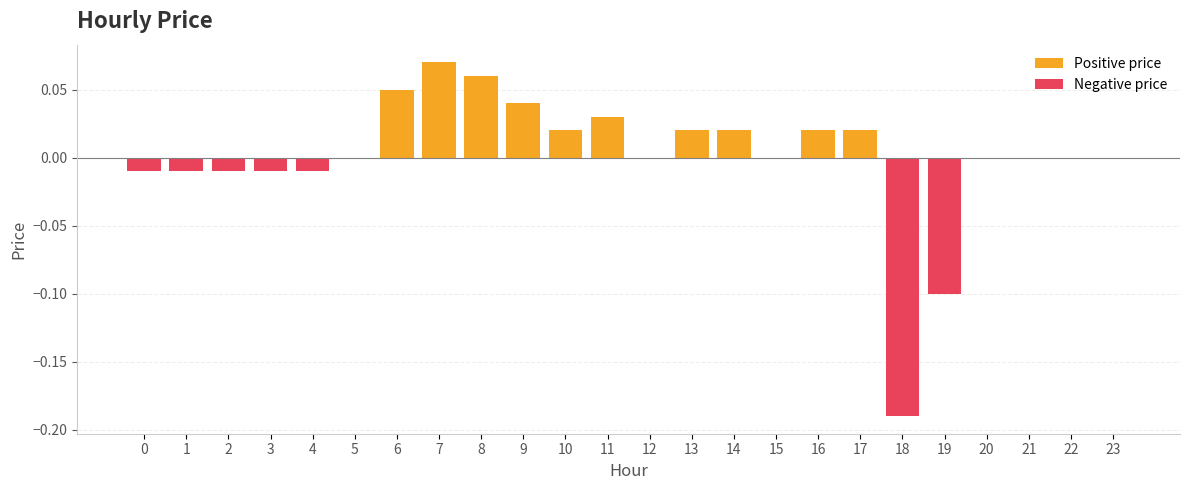

Reading right to left, transcribe all the data shown in this chart.

Positive price: 0.0	0.0	0.0	0.0	0.0	0.0	0.0	0.0	0.0	0.0	0.0	0.0	0.0	0.0	0.0	0.1	0.1	0.1	0.0	0.0	0.0	0.0	0.0	0.0
Negative price: 0.0	0.0	0.0	0.0	-0.1	-0.2	0.0	0.0	0.0	0.0	0.0	0.0	0.0	0.0	0.0	0.0	0.0	0.0	0.0	-0.0	-0.0	-0.0	-0.0	-0.0